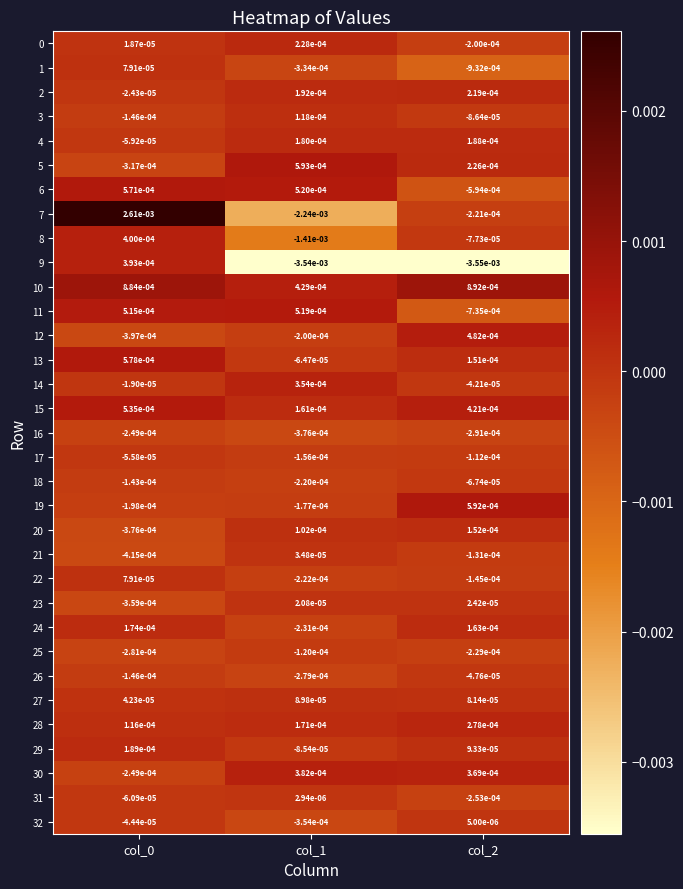

How many data points does each series have?

3